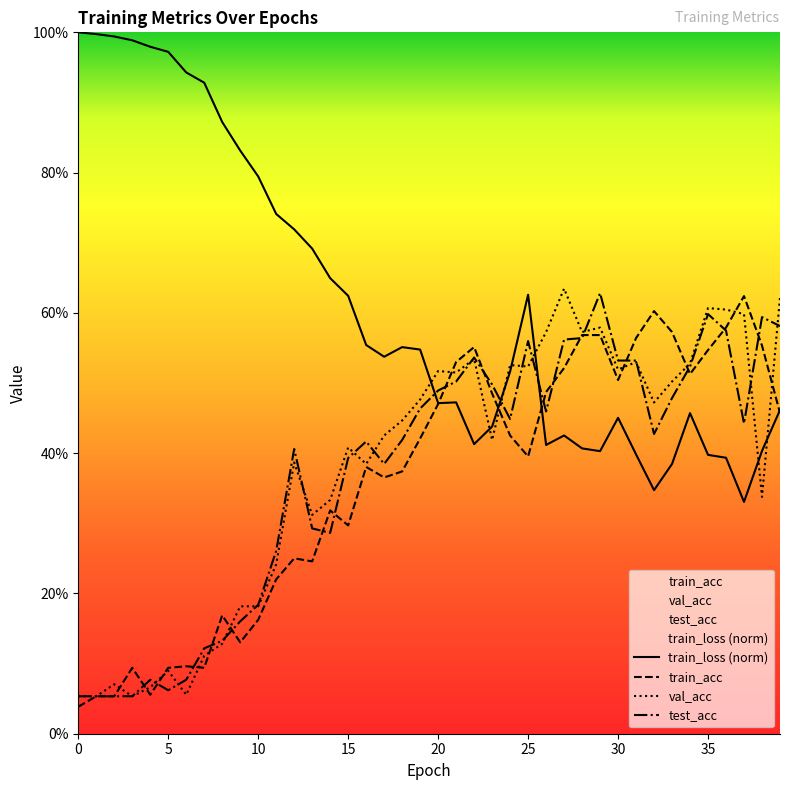

True or false: test_acc and train_loss intersect in this chart.

True